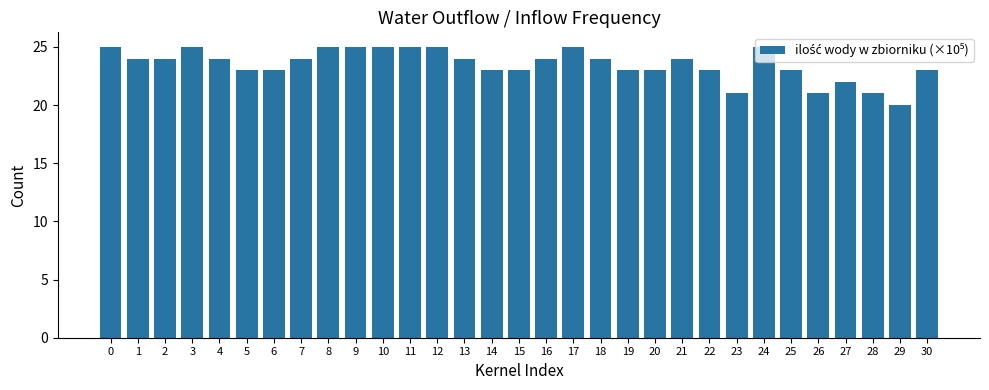

Are the bars grouped side by side (vs. stacked)?

No